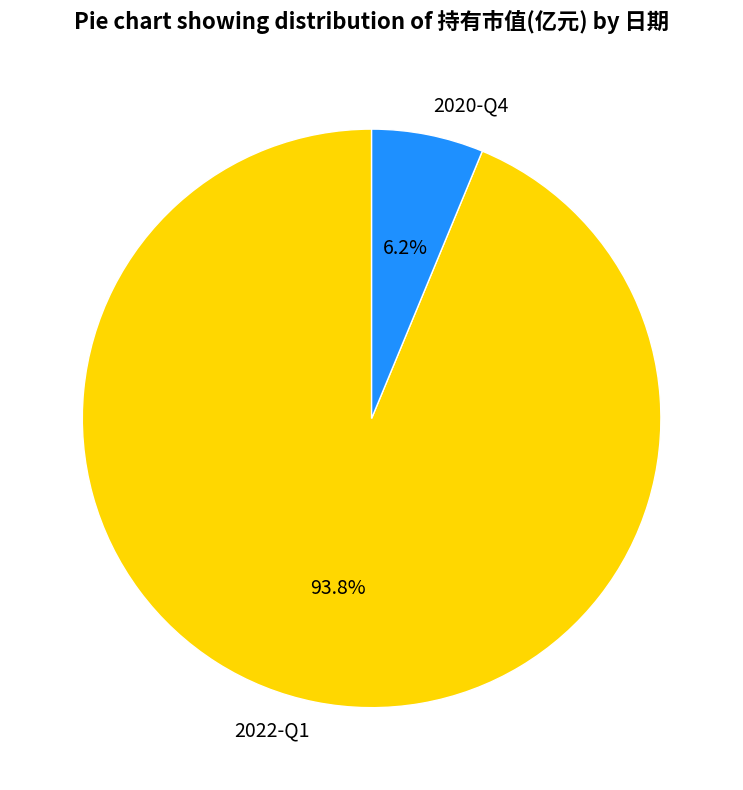

Do 2020-Q4 and 2022-Q1 together represent more than half of the pie?

Yes